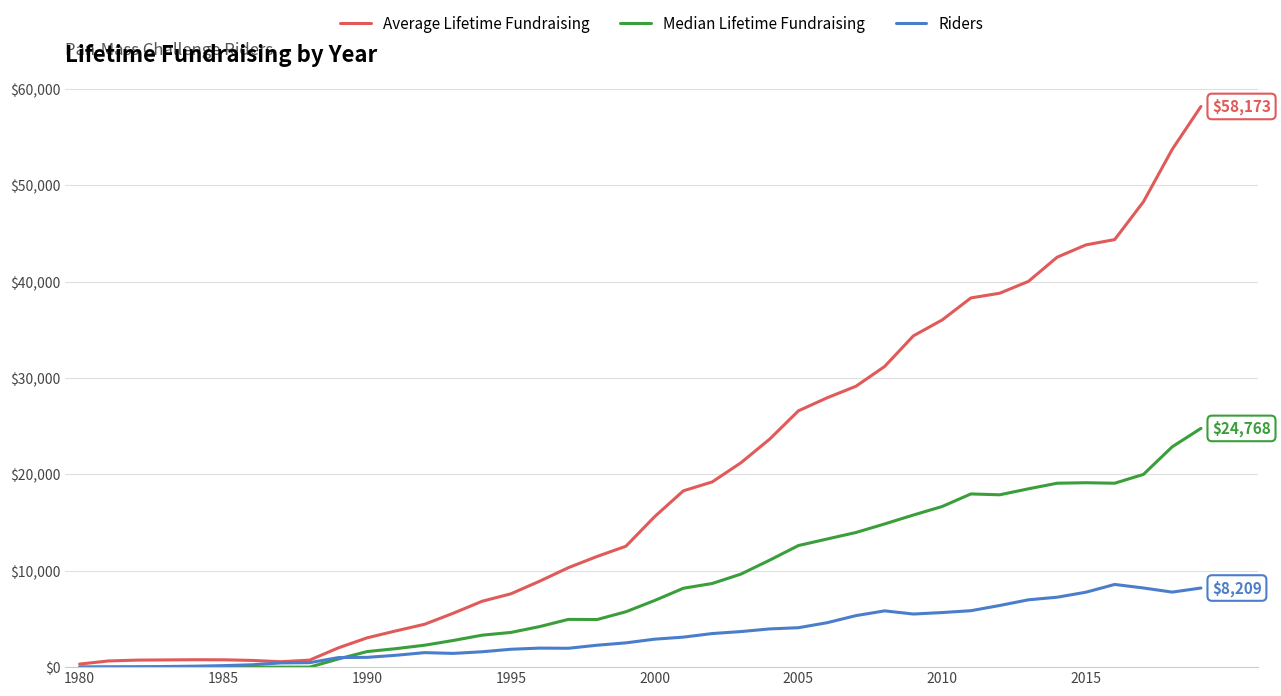

What are all the series names shown in the legend?

Average Lifetime Fundraising, Median Lifetime Fundraising, Riders